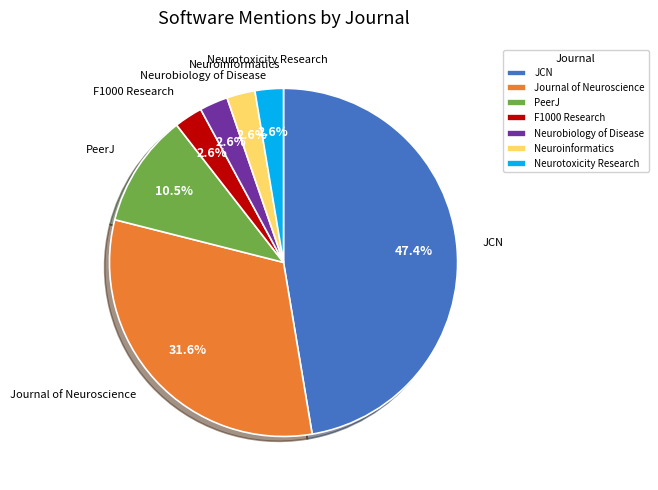

What is the largest slice in the pie chart?

JCN